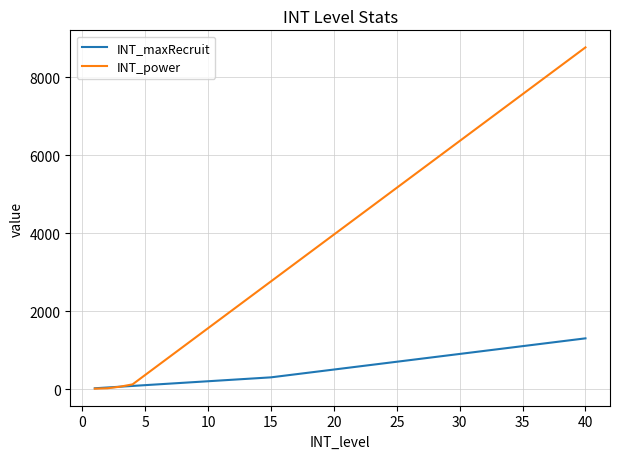

What is the difference between the second highest and second lowest values in the INT_maxRecruit series?

1220